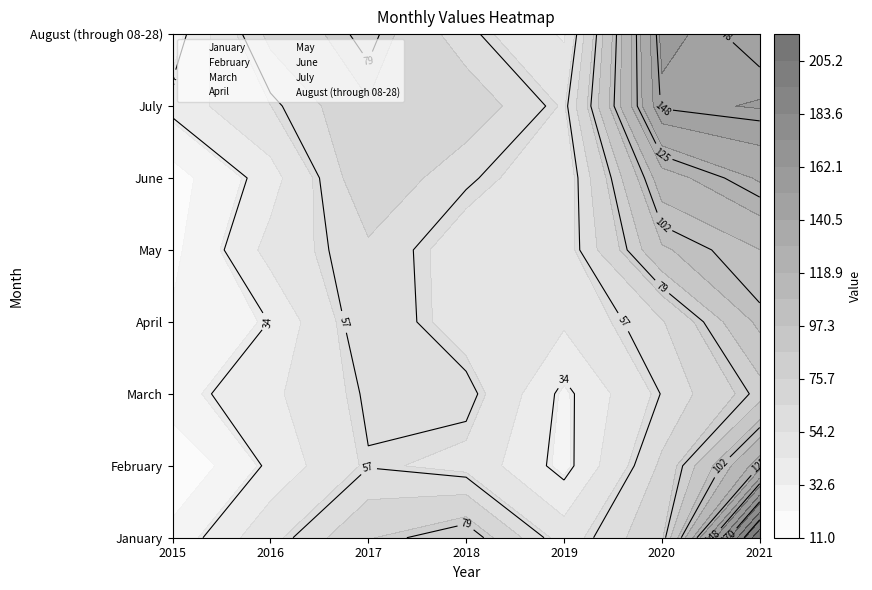

What value does the April series have at 2015, to the nearest 10?

20